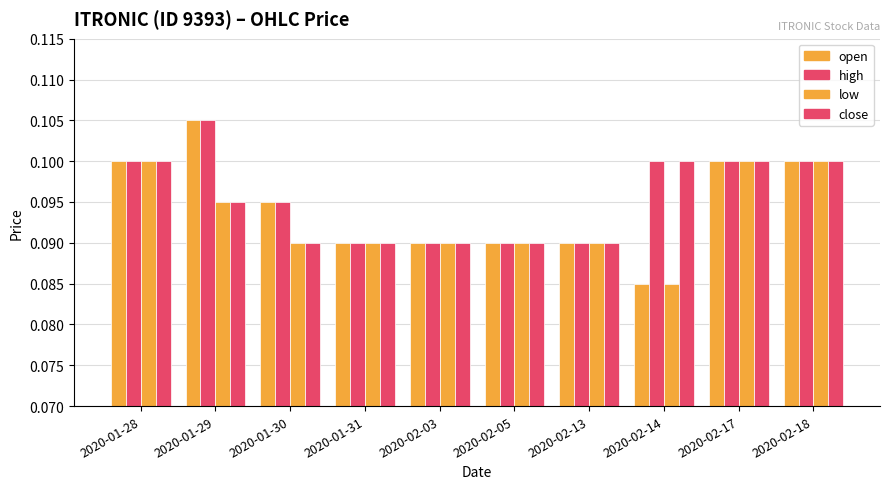

Which series has the widest spread of values?

open